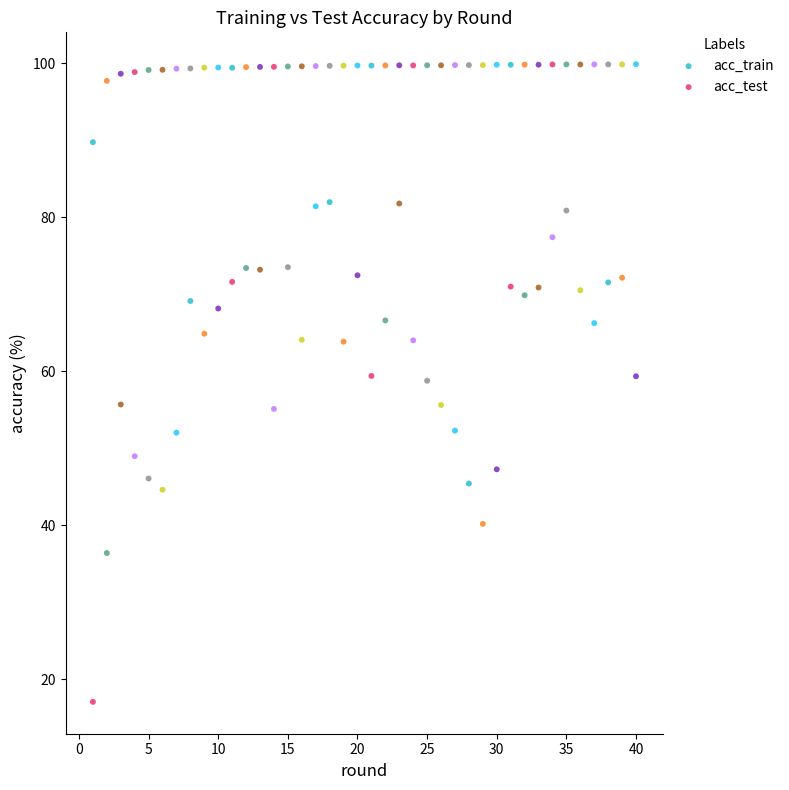

Across all data points, what is the range of Y values (max minus min)?

82.8